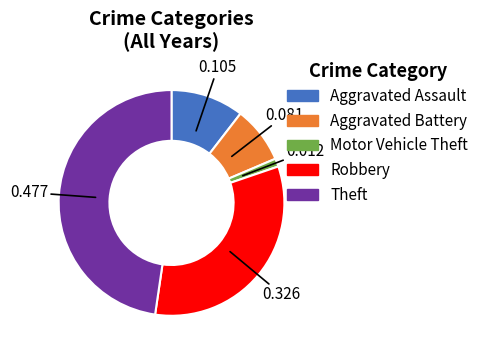

Which category has the biggest portion of the pie?

Theft